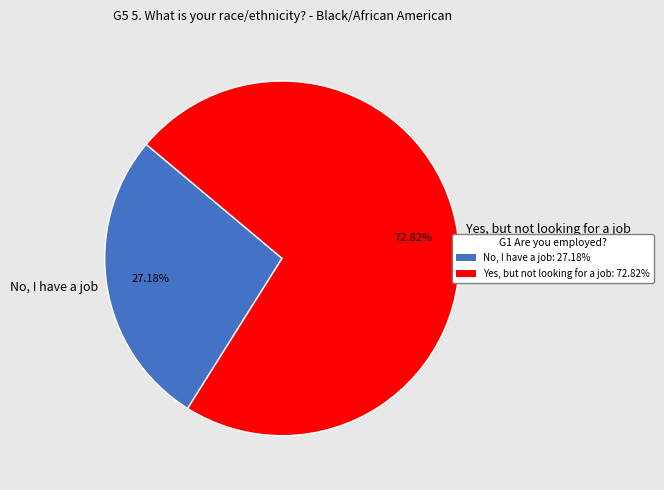

What is the smallest slice in the pie chart?

No, I have a job